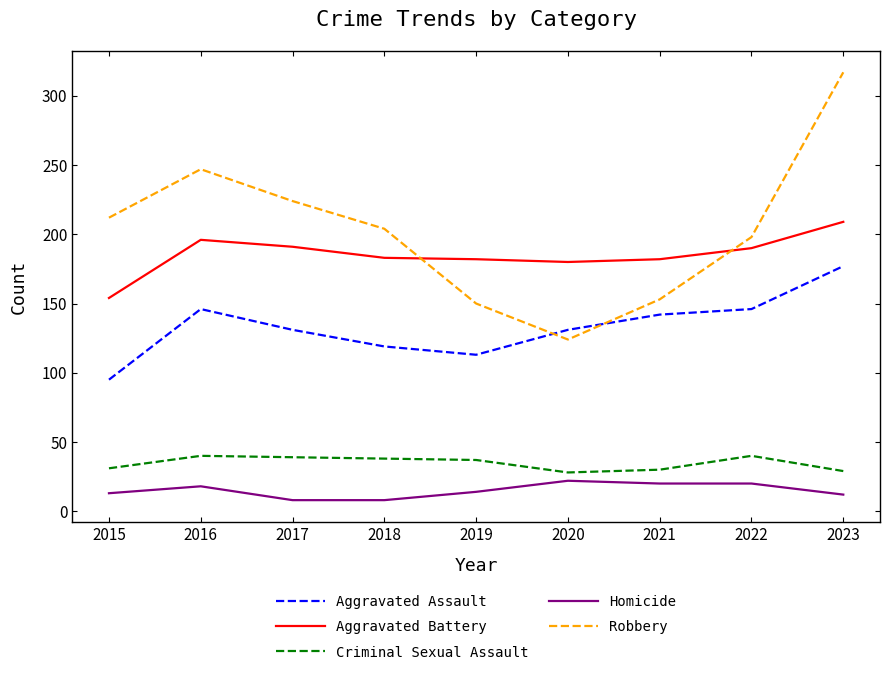

Which series has the widest spread of values?

Robbery